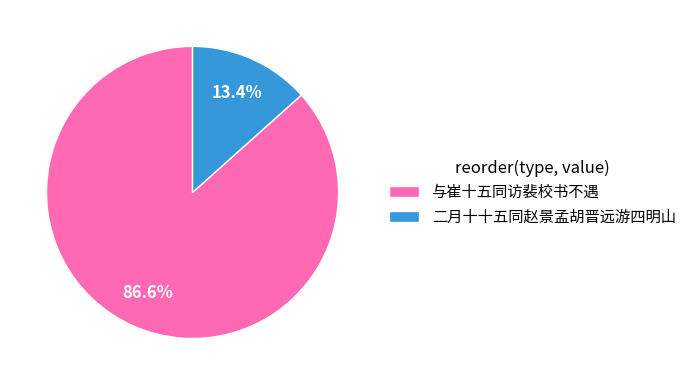

To the nearest percent, what is the difference between the largest and smallest slice percentages?

73%